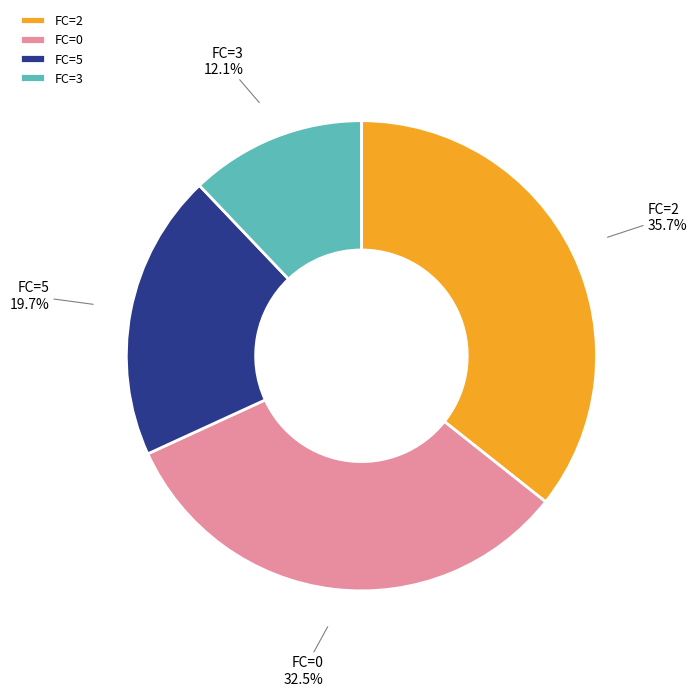

Which slice is the largest?

FC=2